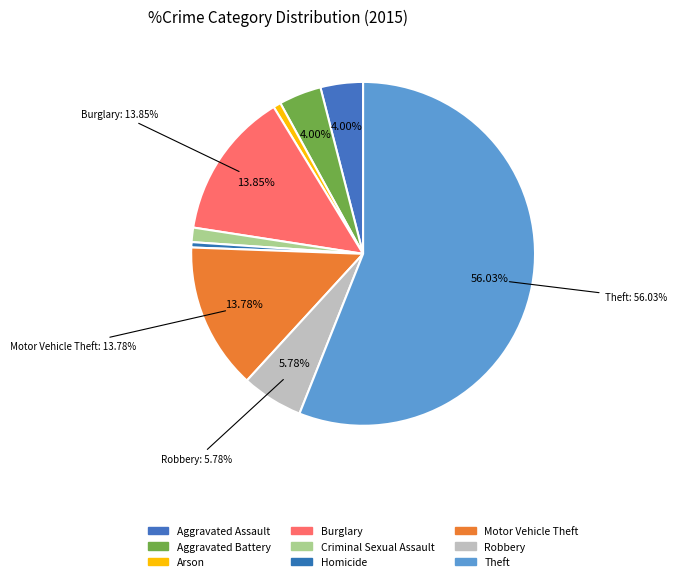

Combined, what portion of the pie is Robbery and Burglary?

19.6%